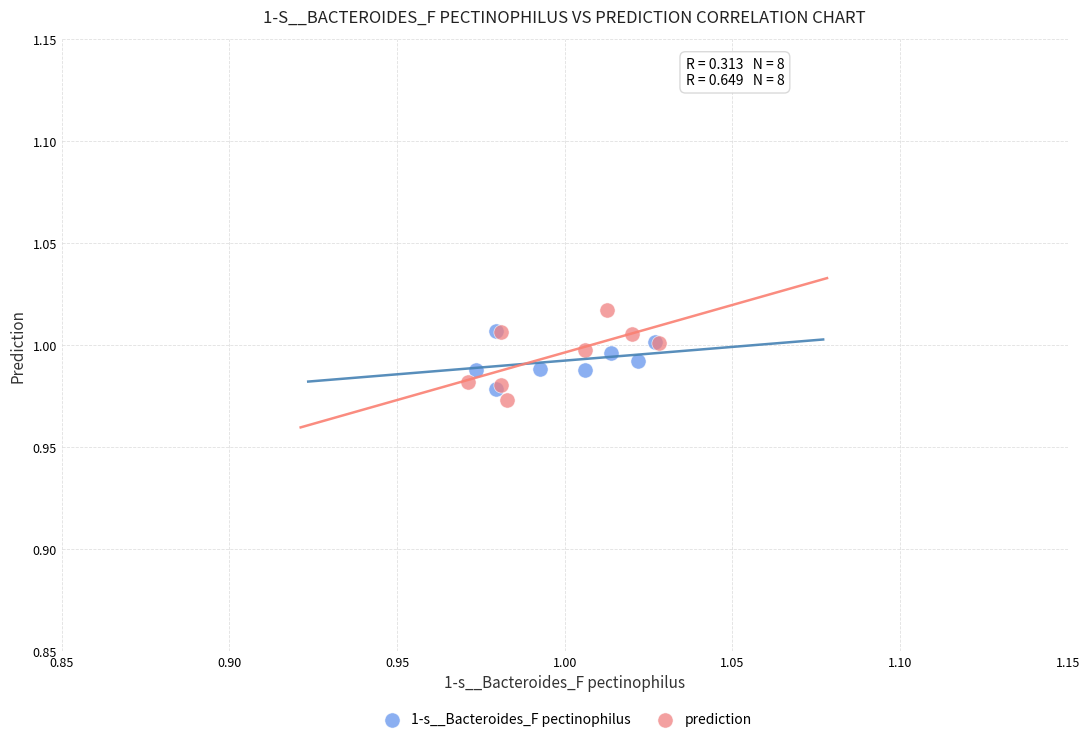

Which series has the widest spread of Y values?

prediction